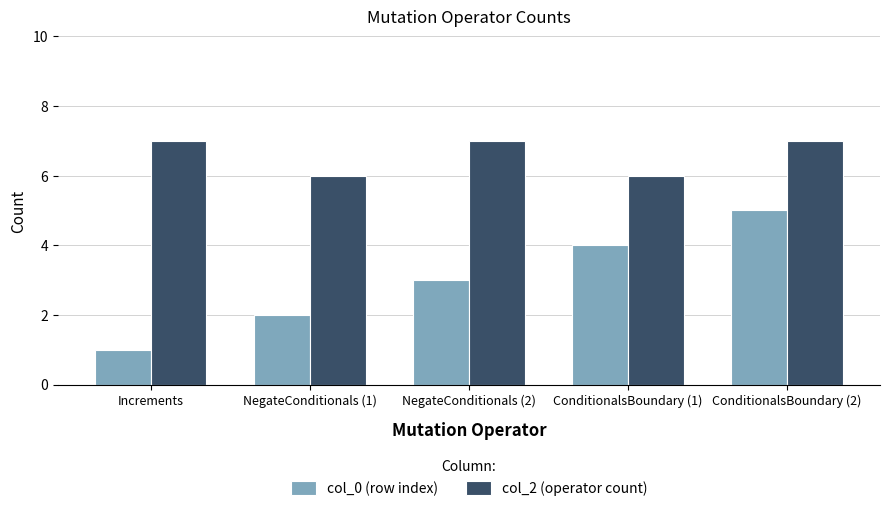

What is the sum of all col_2 (operator count) values?

33